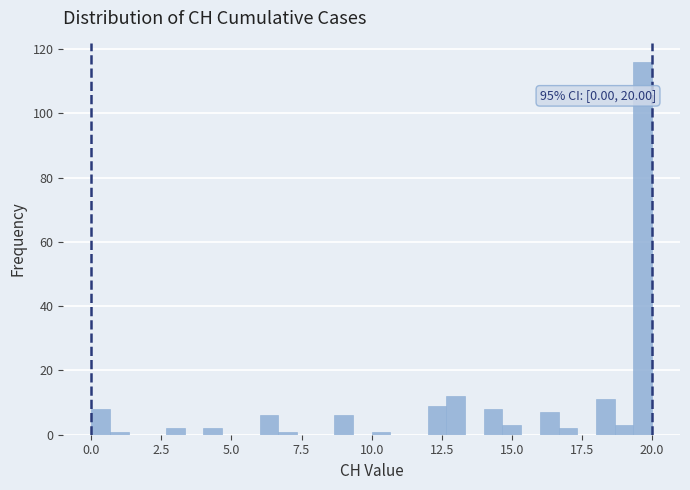

Around what value on the x-axis is the tallest bar? Give the approximate position of its centre, as read against the axis.

19.5